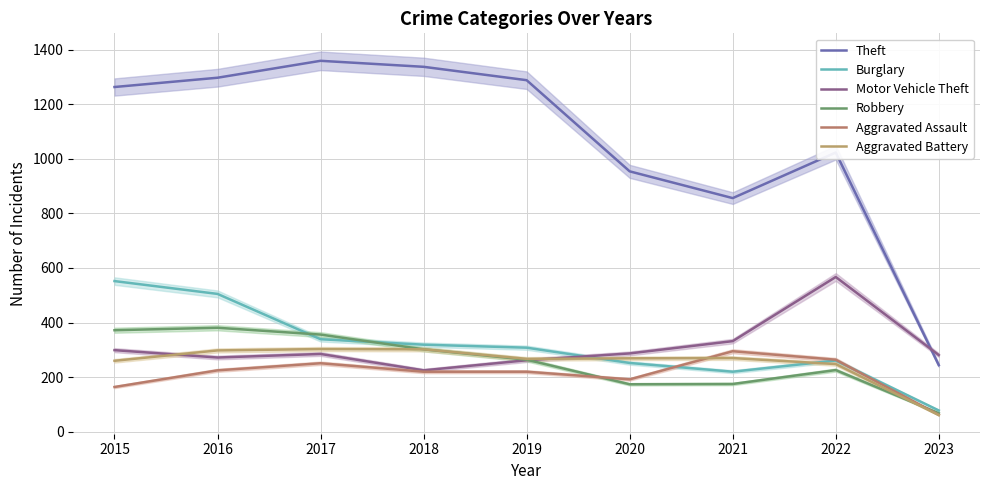

Rank the series at 2015 from highest to lowest value.

Theft, Burglary, Robbery, Motor Vehicle Theft, Aggravated Battery, Aggravated Assault